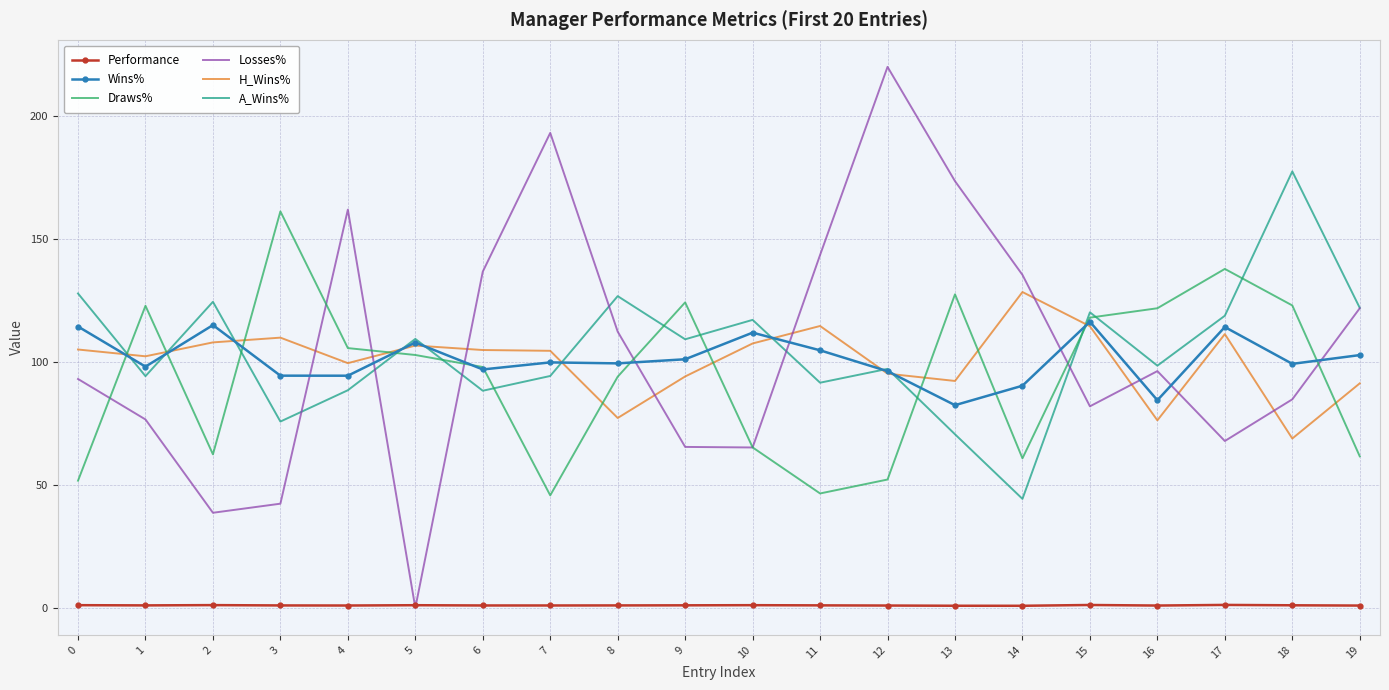

Is the value of Draws% at 16 greater than the value of A_Wins% at 14?

Yes